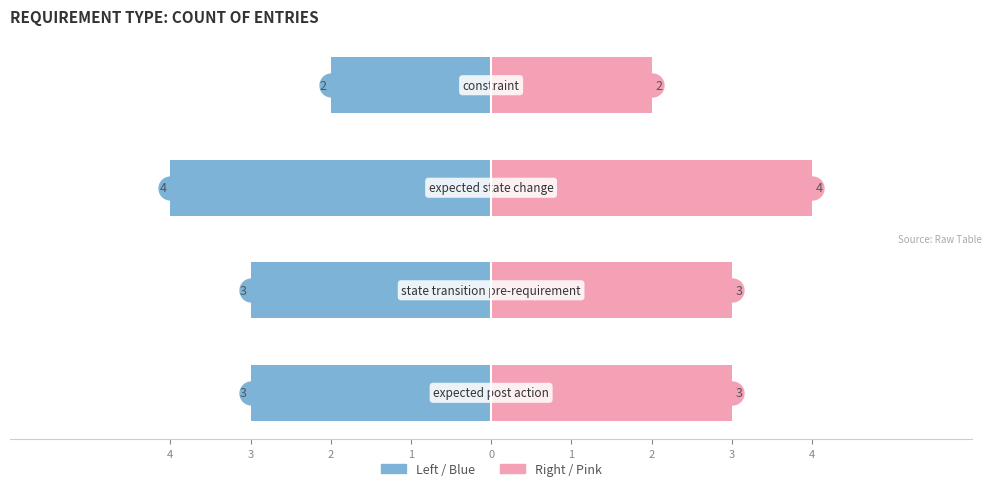

Reading left to right, what are all the values shown in this chart?

Count (Left): -3	-3	-4	-2
Count (Right): 3	3	4	2